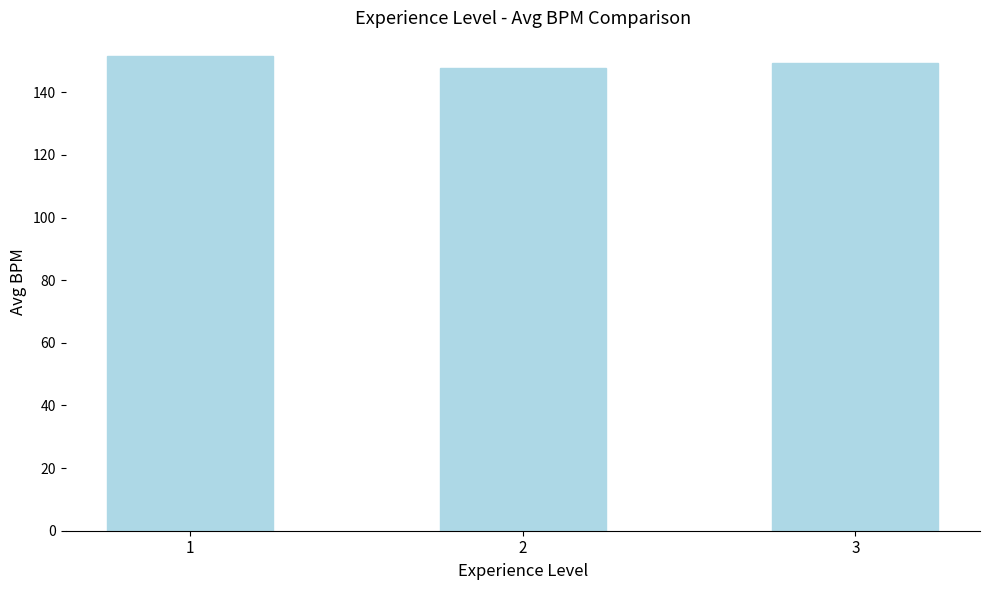

What is the maximum value shown in the chart?

151.6